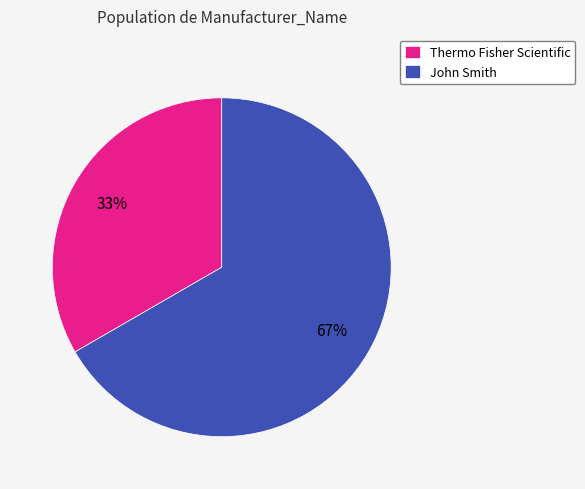

Which slice represents more than half of the pie?

John Smith